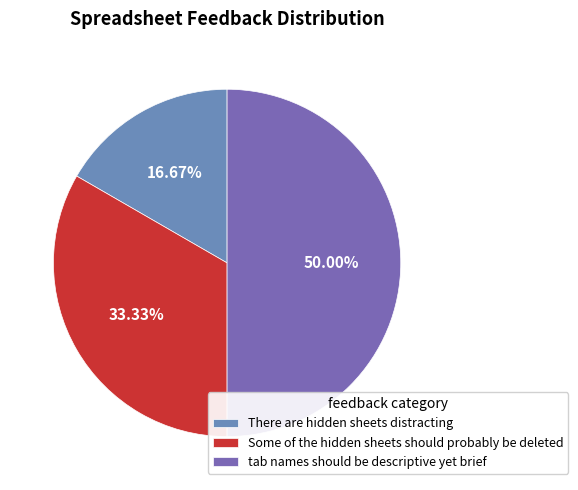

How many segments does this pie chart have?

3